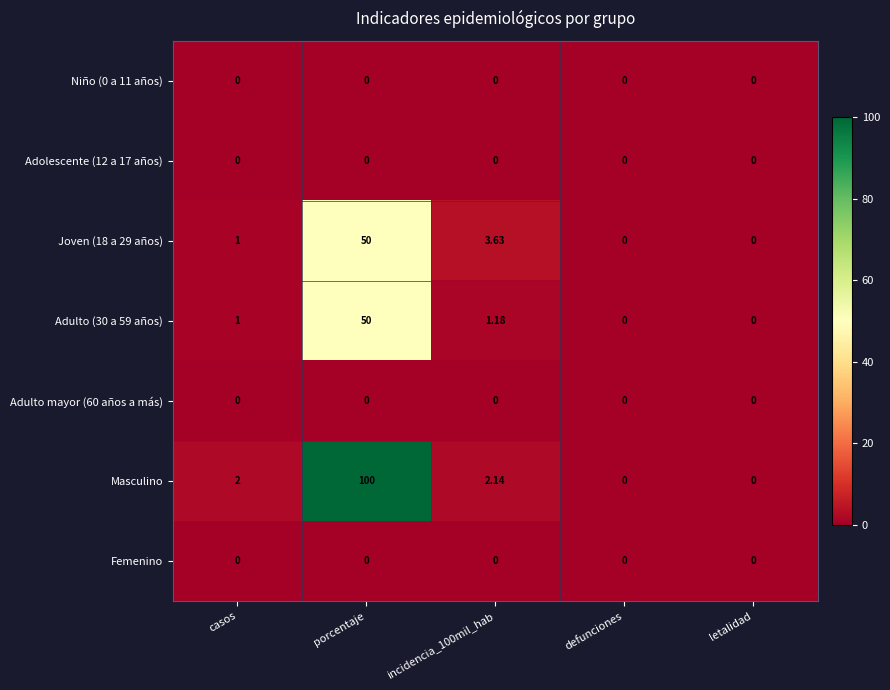

How many positive values does the Masculino series have?

3